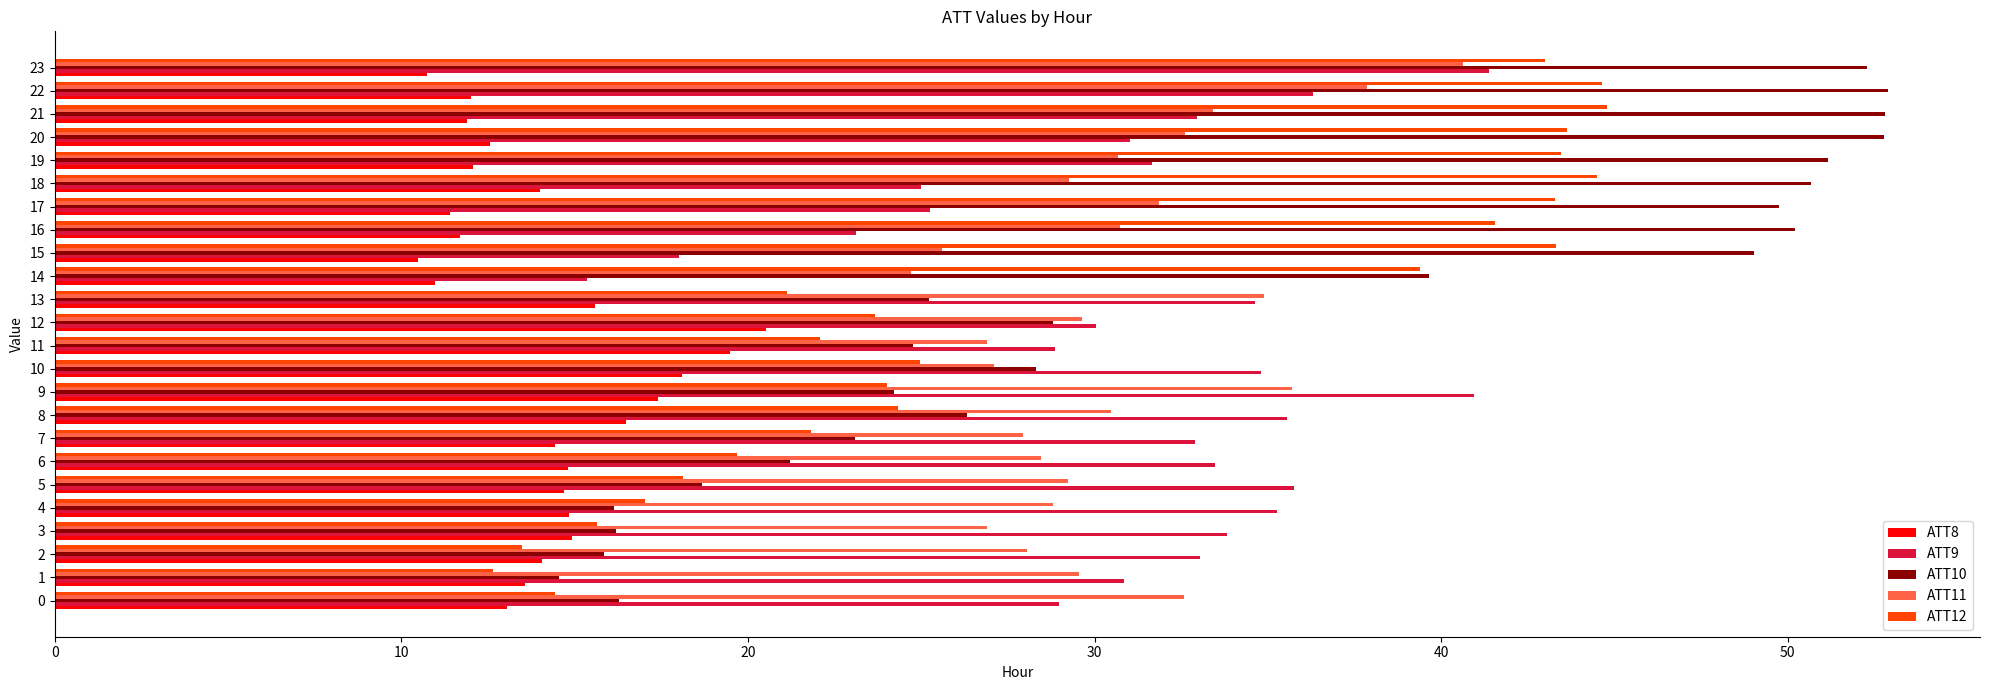

What is the average value of the ATT12 series?

29.4